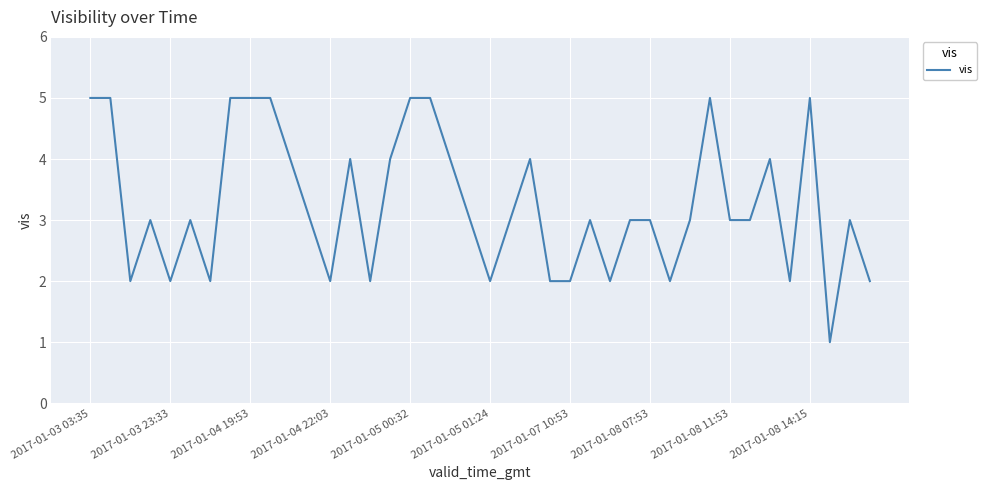

What is the difference between the maximum and minimum values?

4